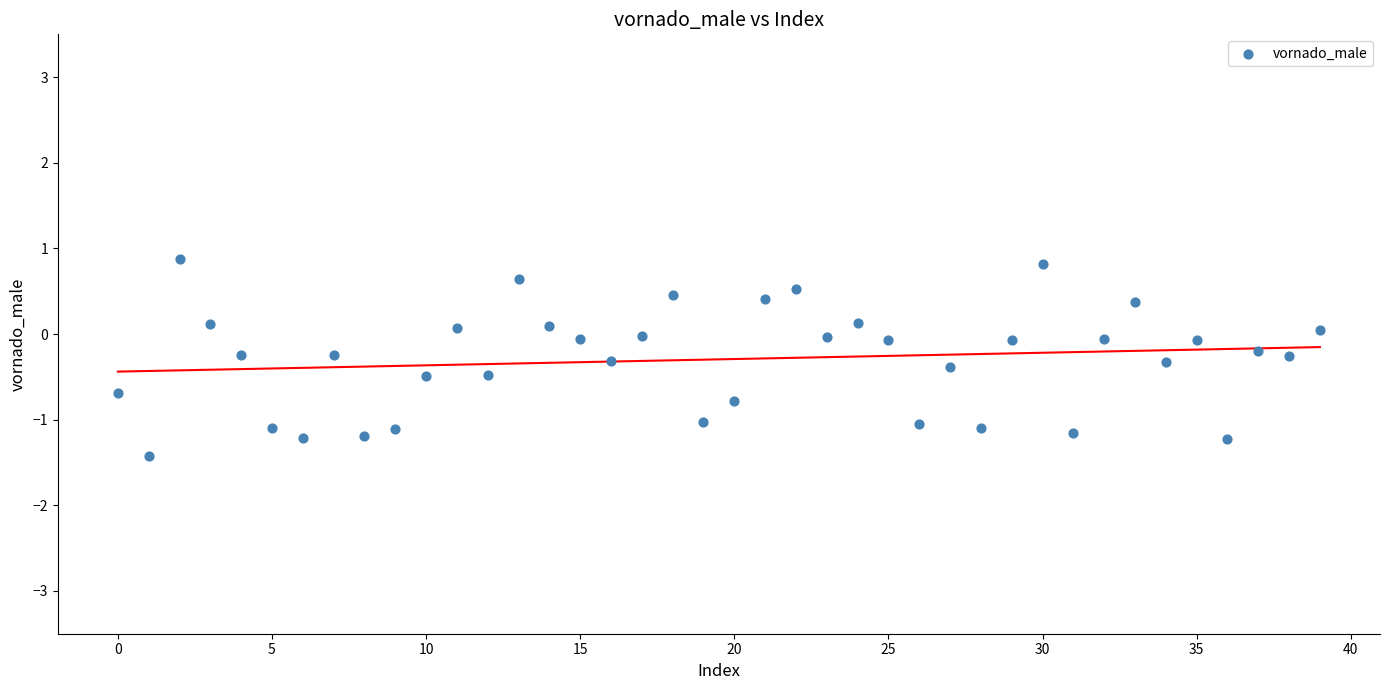

What is the range of Y values (max minus min)?

2.3